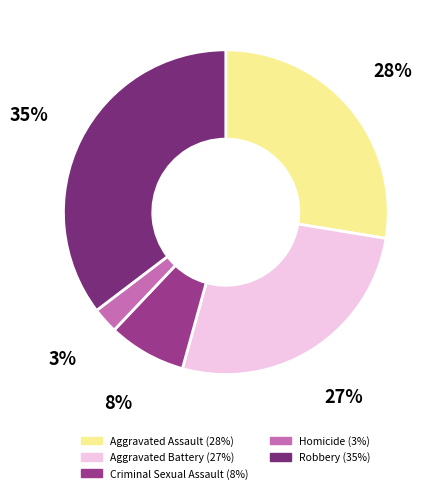

To the nearest percent, what portion does Homicide represent?

3%